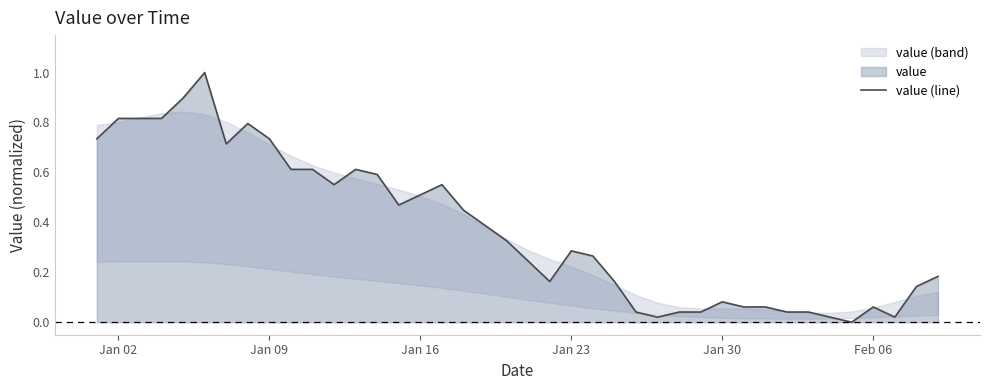

How many lines are shown in the chart?

1